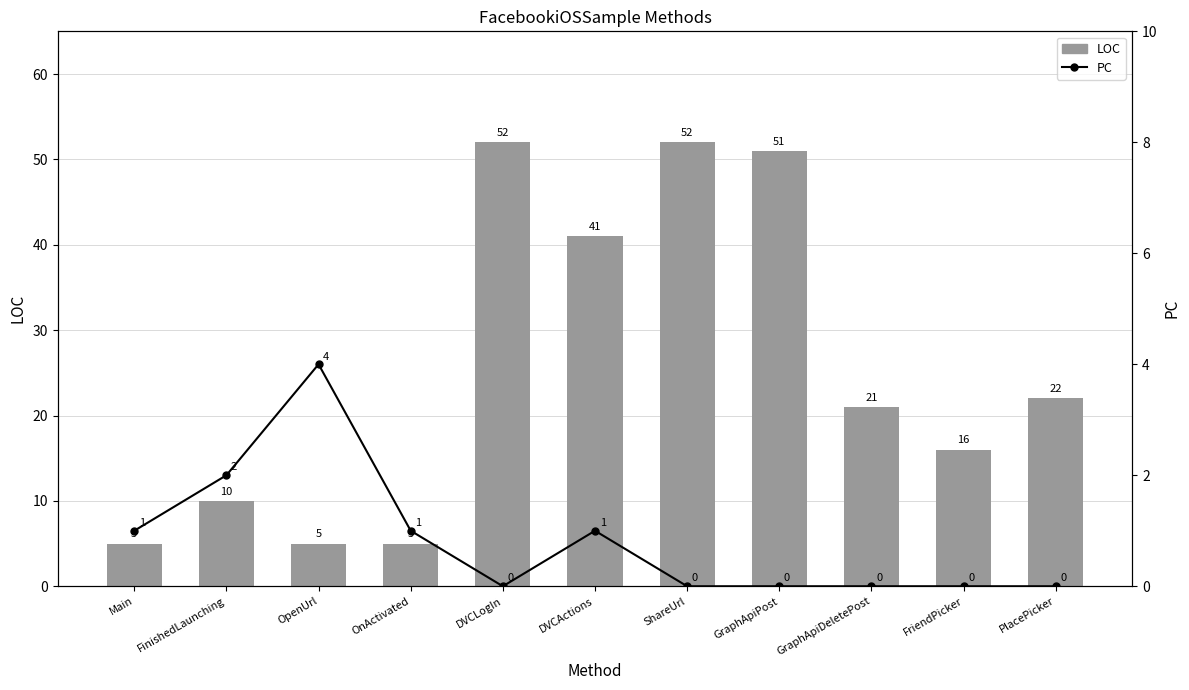

How many values in the PC series exceed 0?

5